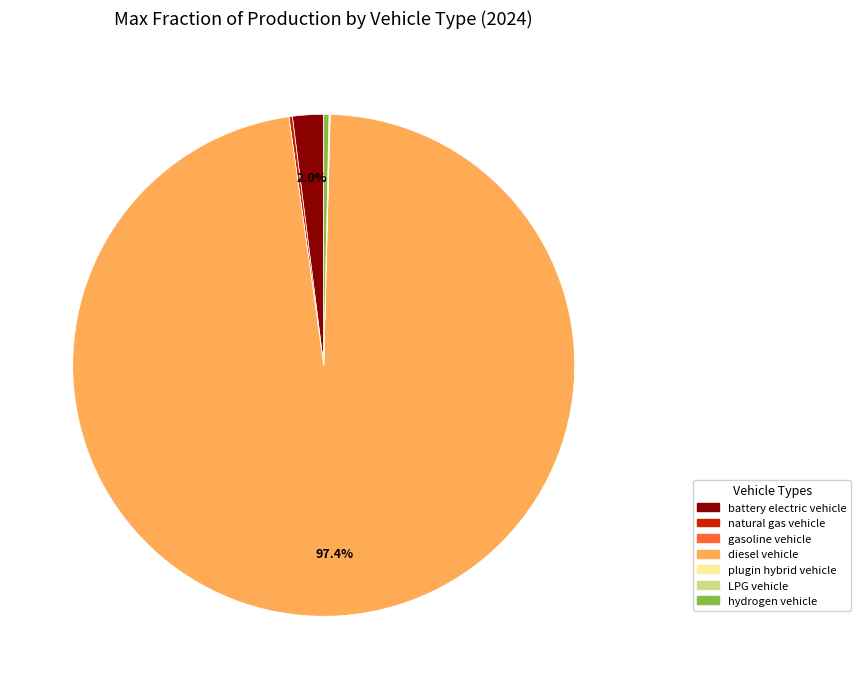

Is it true that battery electric vehicle is 2% of the pie?

True